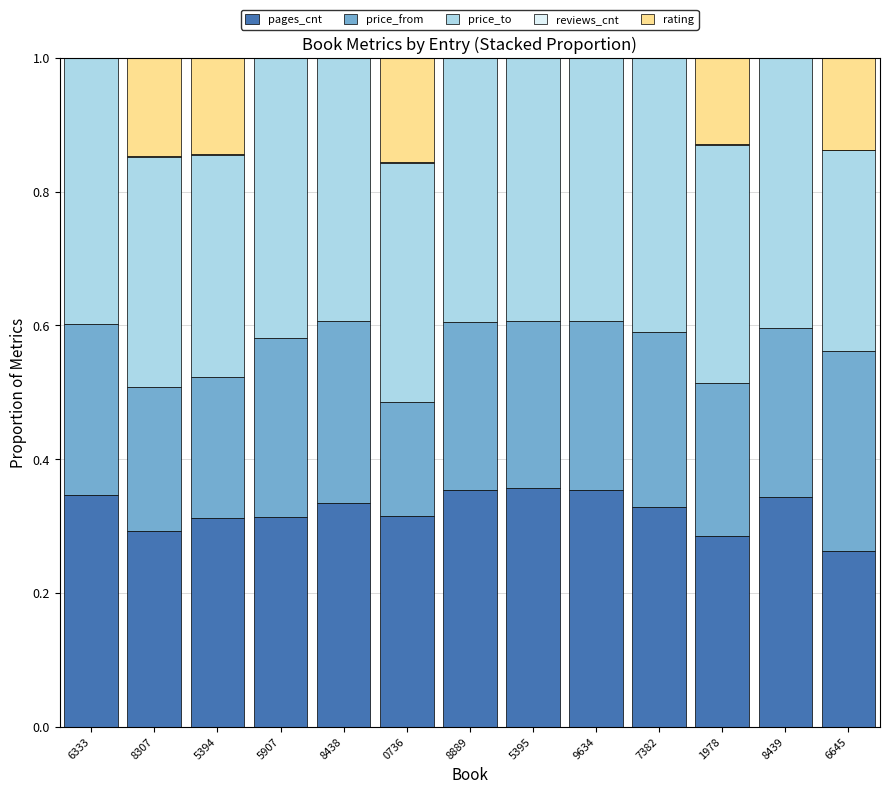

What is the total value across all series at 8438?

1.0